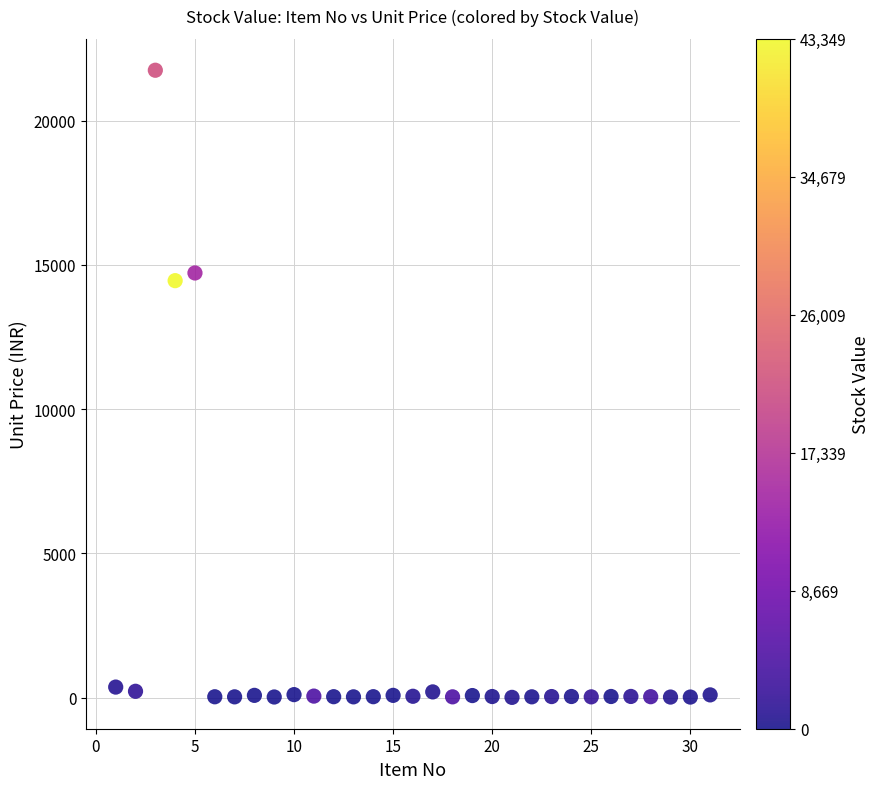

What is the range of X values (max minus min)?

30.0